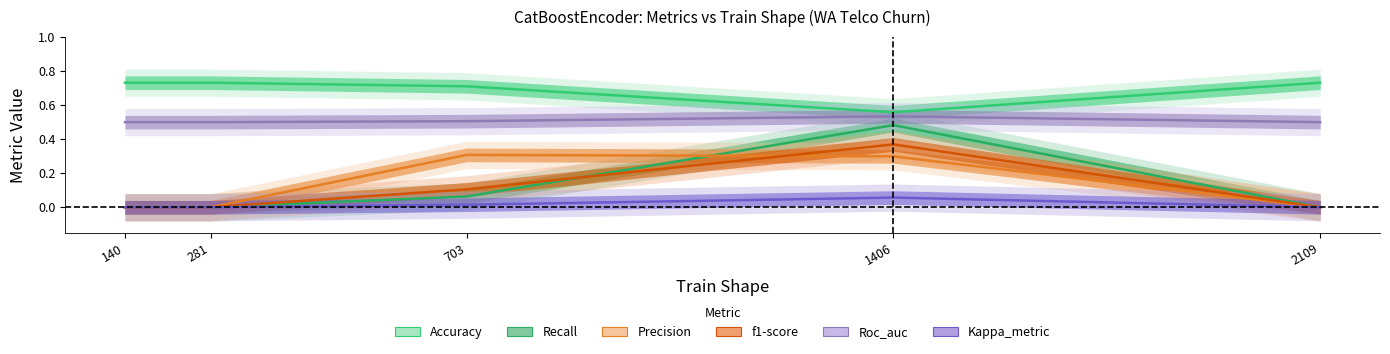

The value of Accuracy at 1406 is 0.1. True or false?

False